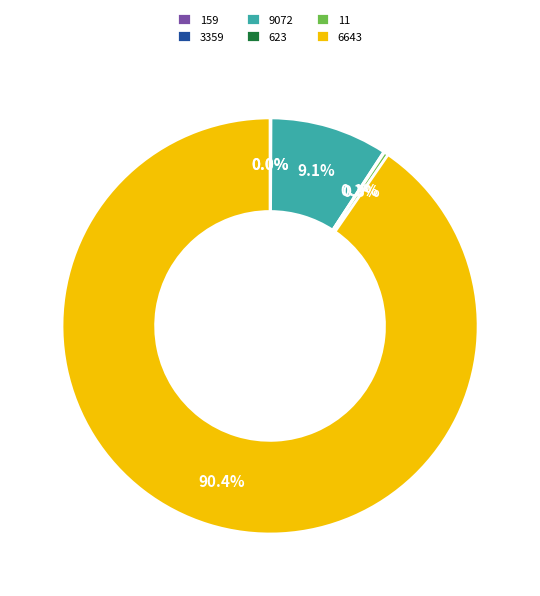

What is the largest slice in the pie chart?

6643